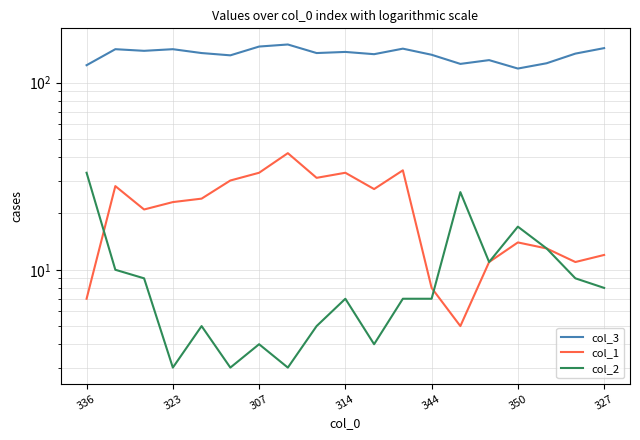

What is the label of the 3rd point from the right?

16